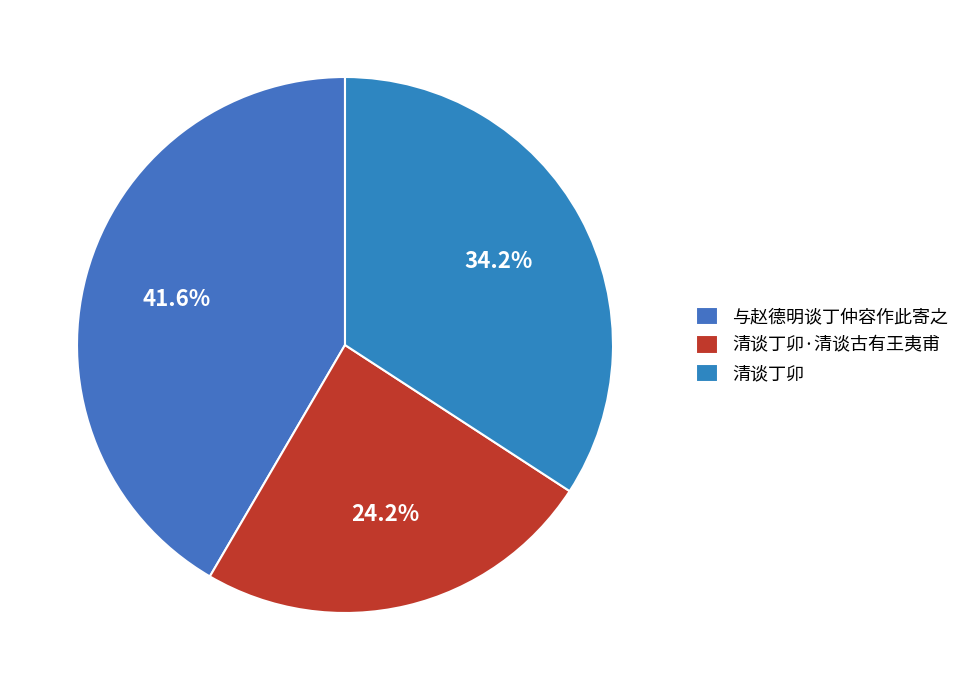

Is it true that 与赵德明谈丁仲容作此寄之 is 30% of the pie?

False